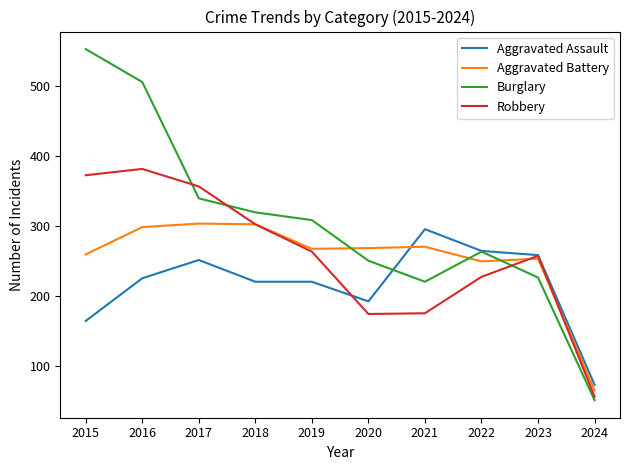

Which series ends up on top after the final intersection of Robbery and Burglary?

Robbery